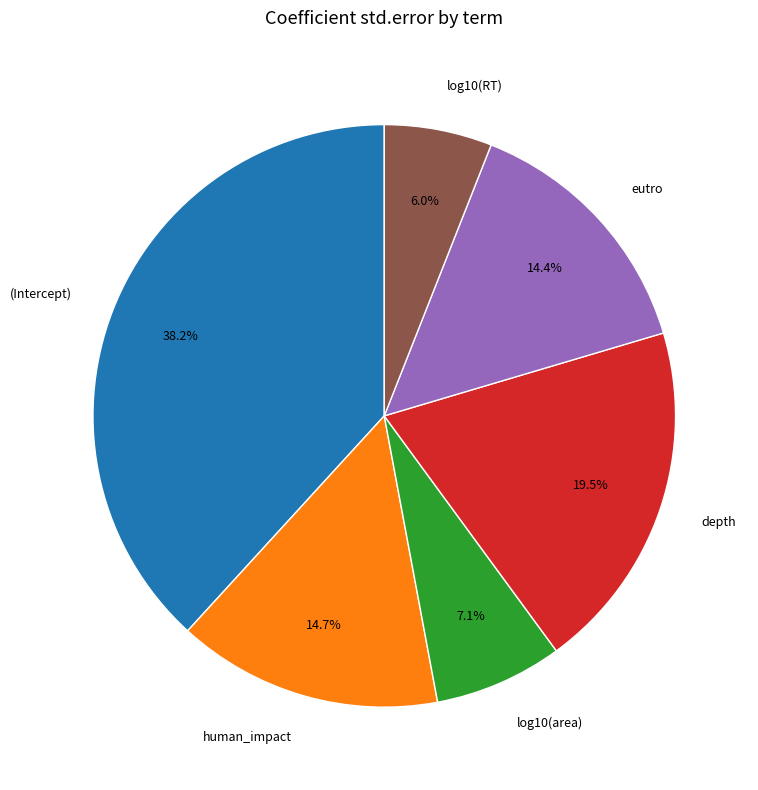

Is there a majority slice in this chart?

No